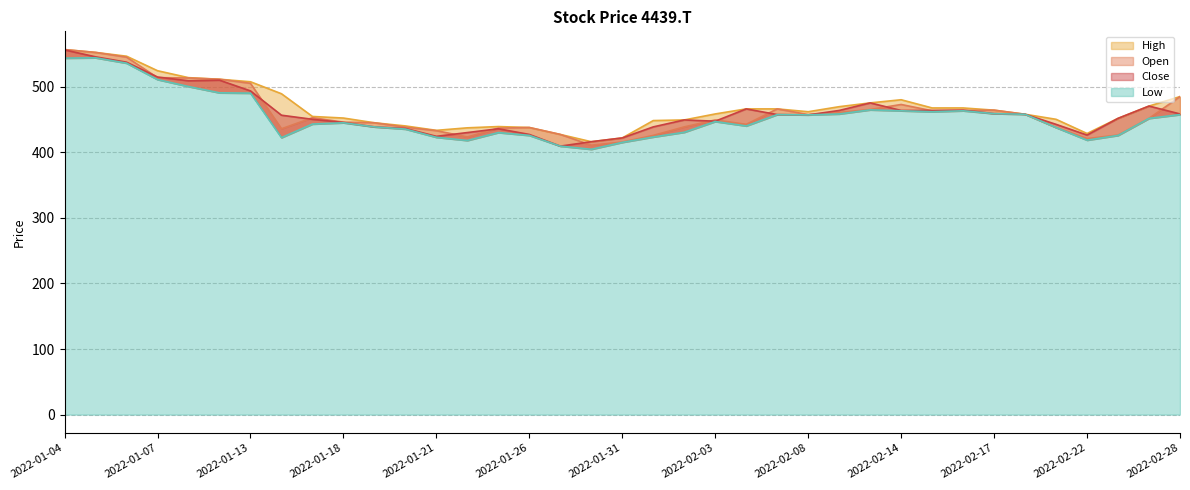

True or false: High and Open cross at least once.

False